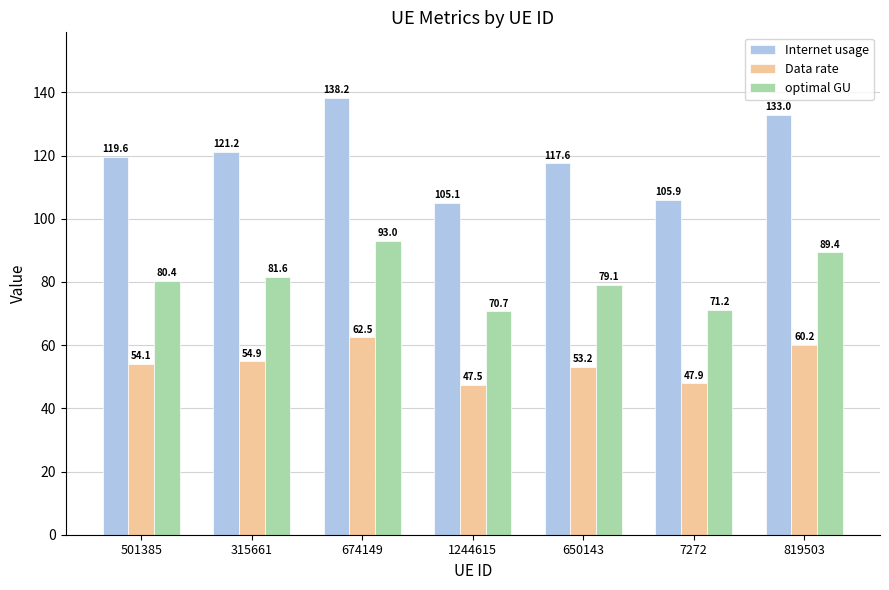

List the series in order of their peak value, lowest first.

Data rate, optimal GU, Internet usage